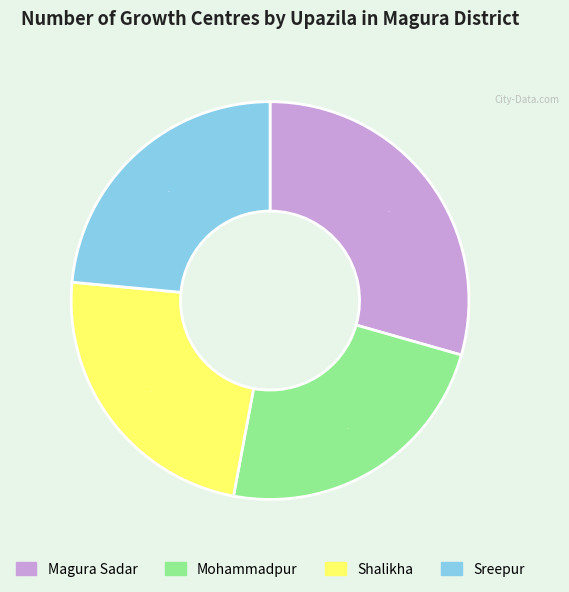

What percentage is the Mohammadpur slice, to the nearest percent?

24%